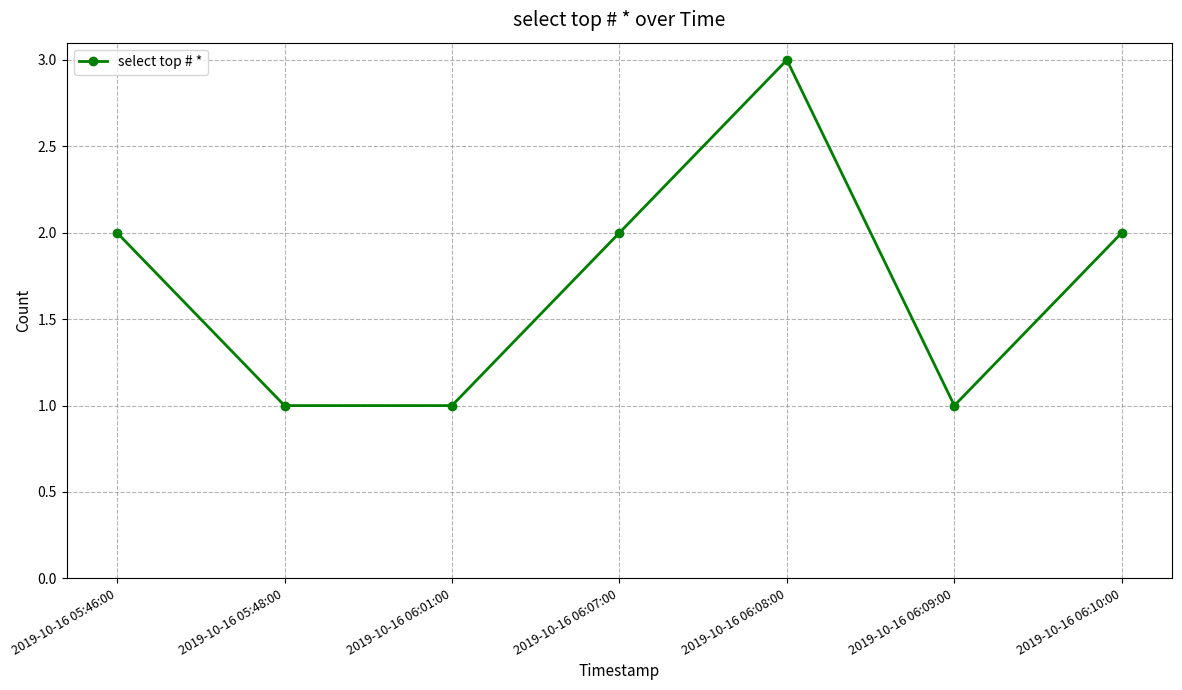

At which category does the chart reach its peak across all series?

2019-10-16 06:08:00